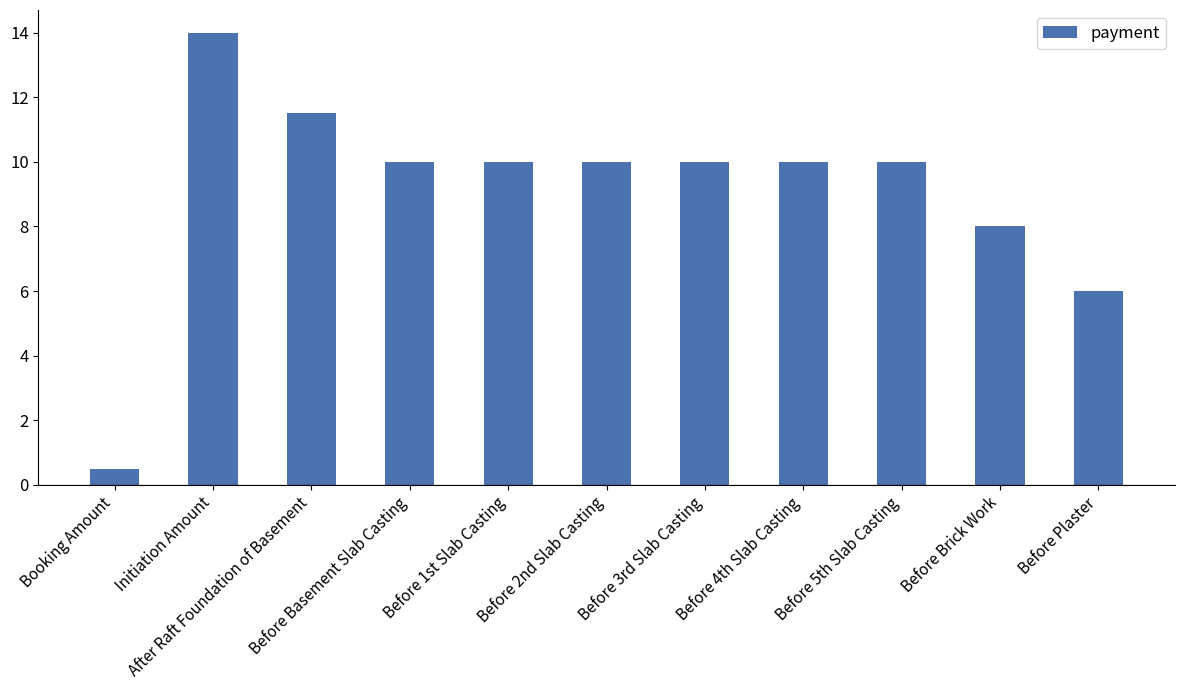

Does the chart contain any negative values?

No